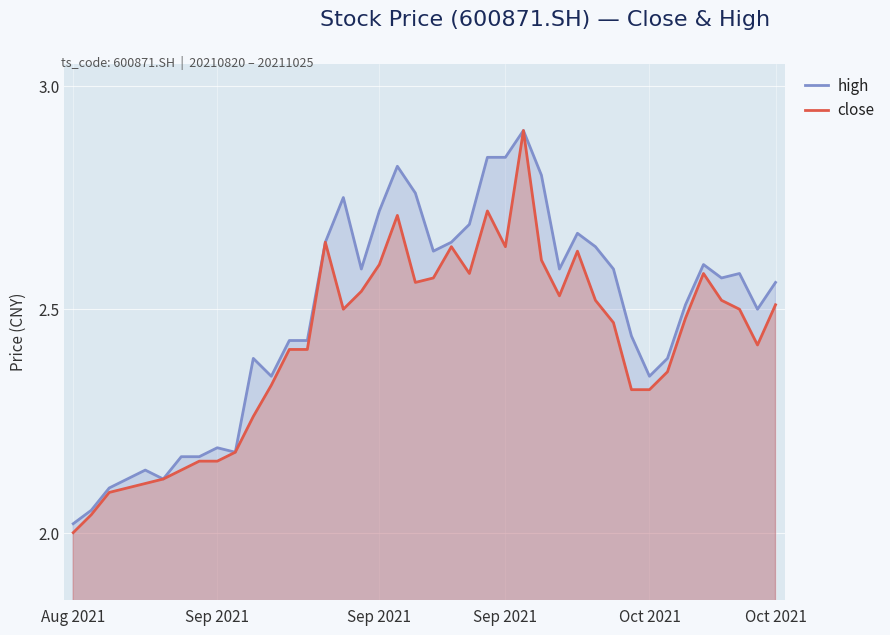

How many interior local peaks does the close series have?

7